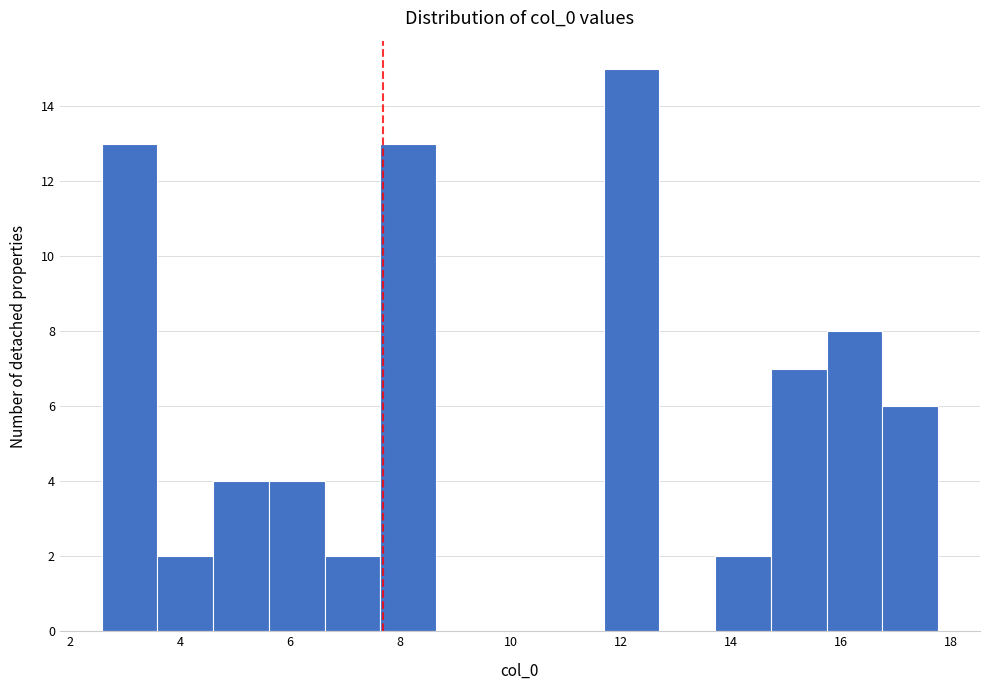

How tall is the bar that spans 13.8 to 14.8 on the x-axis? Neither the bar edges nor the heights are printed on the chart, so give them approximately, as read against the axes.

2